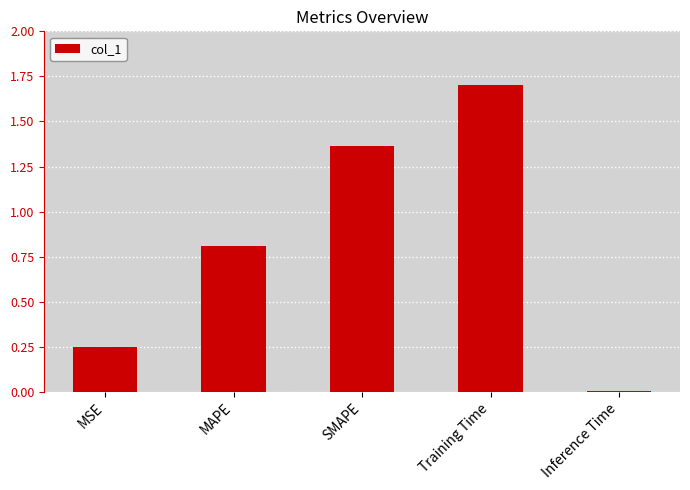

What is the label of the 2nd bar from the right?

Training Time